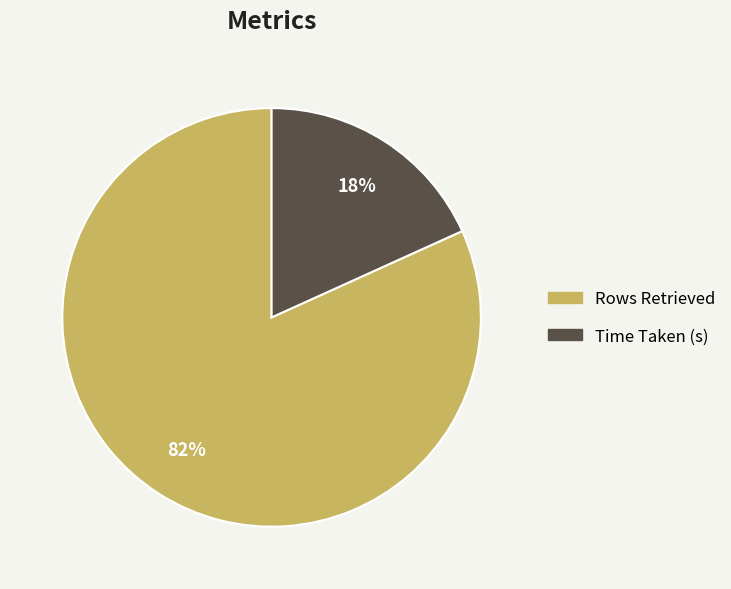

Count the number of slices in the pie.

2